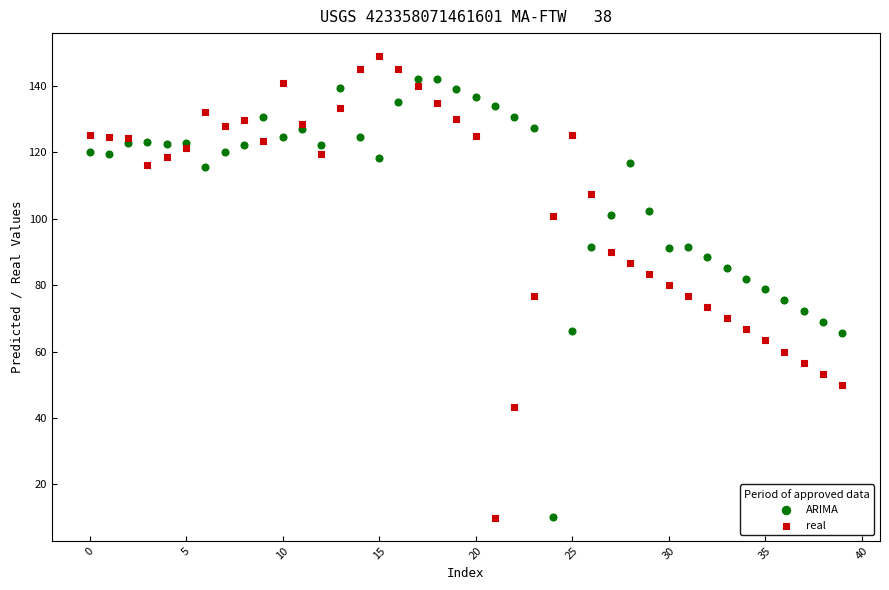

Which series has the largest Y range (max minus min)?

real